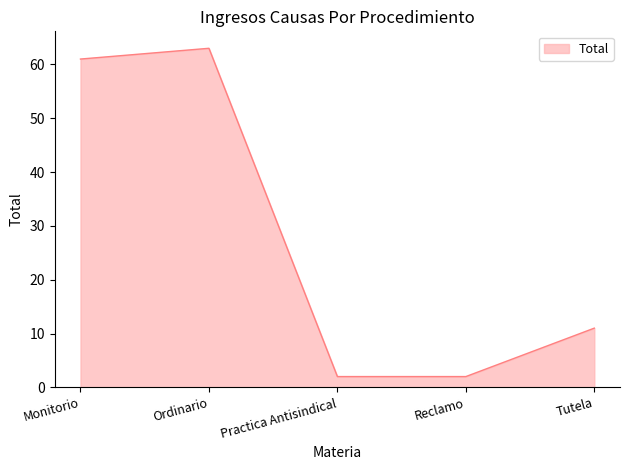

True or false: the data shows 11 at Tutela.

True